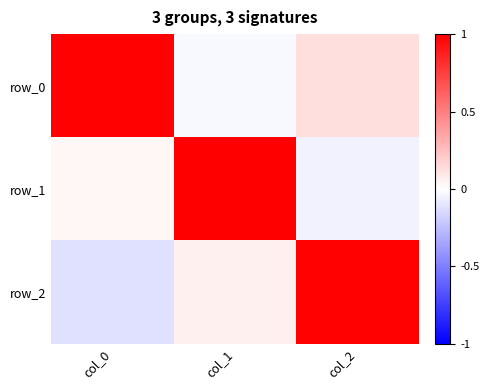

List the labels in order of row_2 value, largest first.

col_2, col_1, col_0